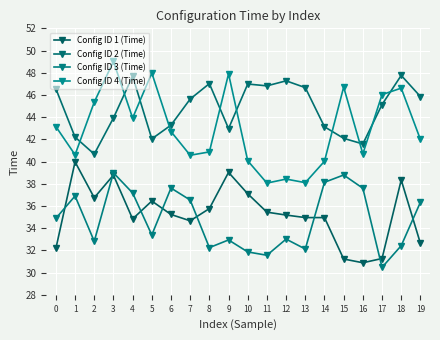

What are all the series names shown in the legend?

Config ID 1 (Time), Config ID 2 (Time), Config ID 3 (Time), Config ID 4 (Time)